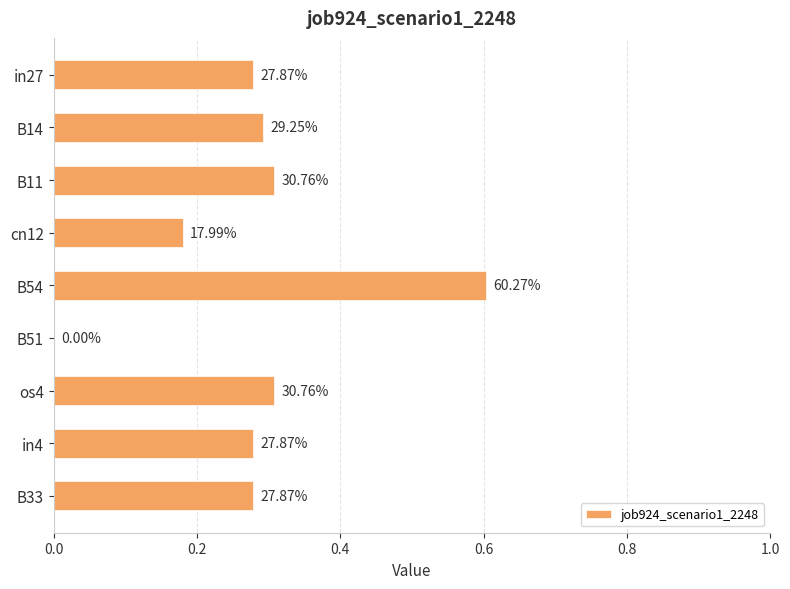

Are the bars horizontal?

Yes